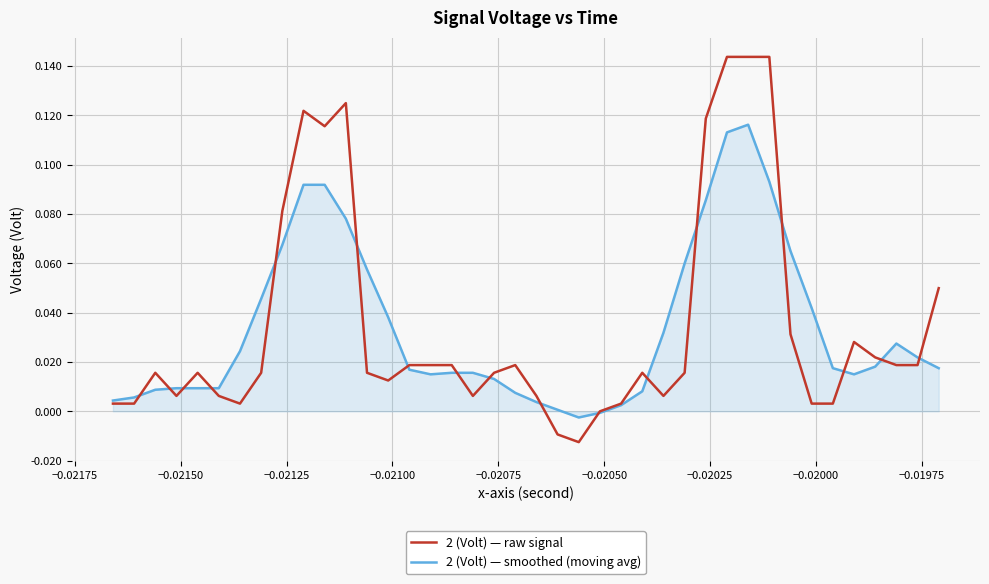

True or false: 2 (Volt) — raw signal has more than 2 interior local peaks.

True